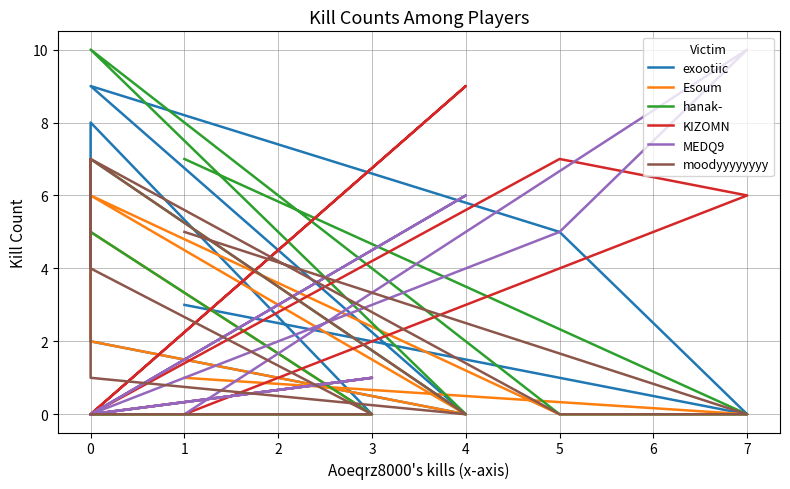

What is the label of the 6th point from the left?

4